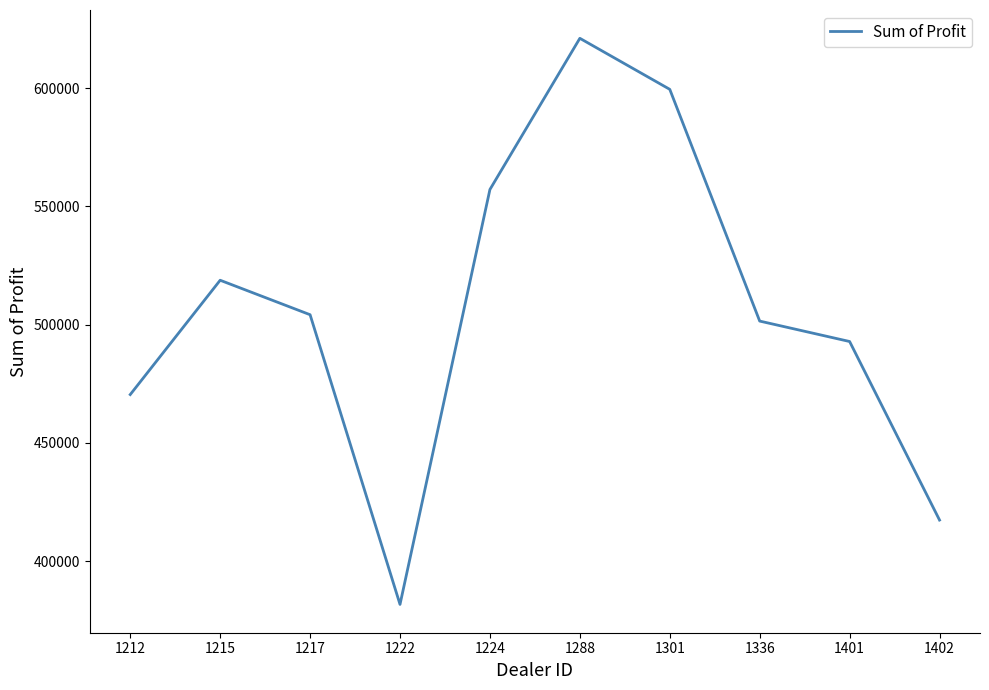

Approximately how many times larger is the value at 1402 compared to 1212?

0.9